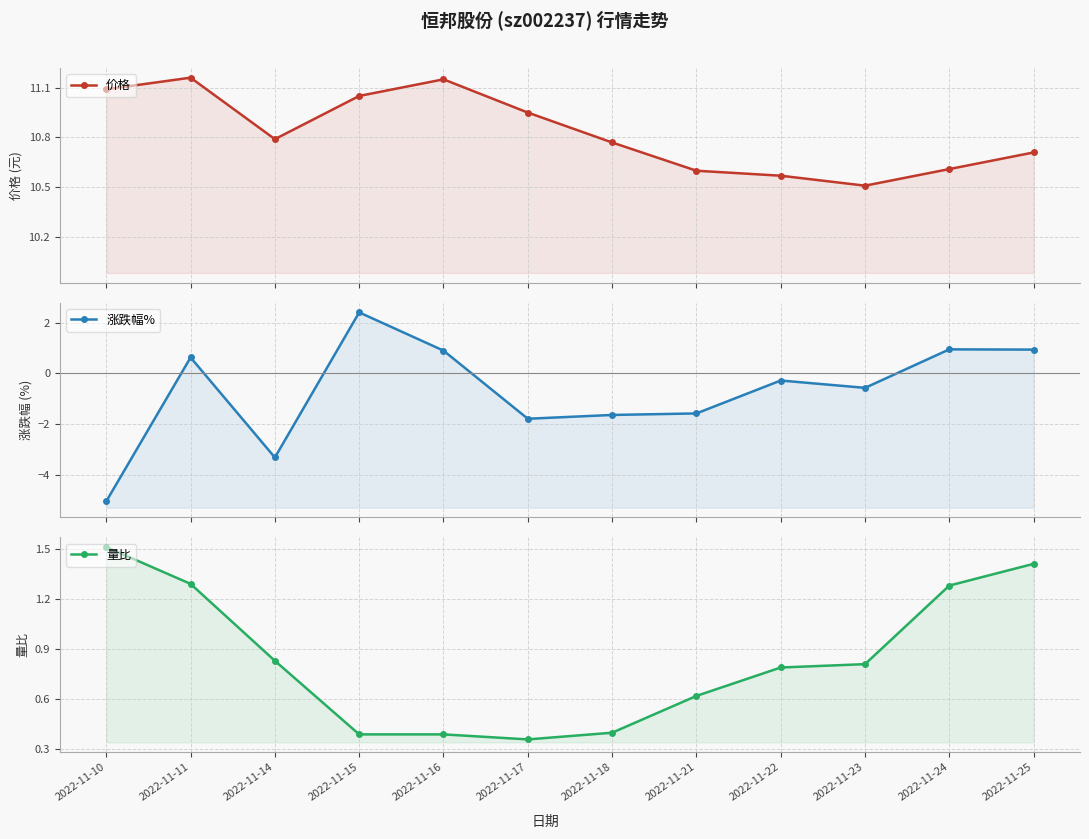

Reading left to right, list all the values displayed in this chart.

价格: 2022-11-10=11.1	2022-11-11=11.2	2022-11-14=10.8	2022-11-15=11.1	2022-11-16=11.2	2022-11-17=10.9	2022-11-18=10.8	2022-11-21=10.6	2022-11-22=10.6	2022-11-23=10.5	2022-11-24=10.6	2022-11-25=10.7
涨跌幅%: 2022-11-10=-5.0	2022-11-11=0.6	2022-11-14=-3.3	2022-11-15=2.4	2022-11-16=0.9	2022-11-17=-1.8	2022-11-18=-1.6	2022-11-21=-1.6	2022-11-22=-0.3	2022-11-23=-0.6	2022-11-24=0.9	2022-11-25=0.9
量比: 2022-11-10=1.5	2022-11-11=1.3	2022-11-14=0.8	2022-11-15=0.4	2022-11-16=0.4	2022-11-17=0.4	2022-11-18=0.4	2022-11-21=0.6	2022-11-22=0.8	2022-11-23=0.8	2022-11-24=1.3	2022-11-25=1.4